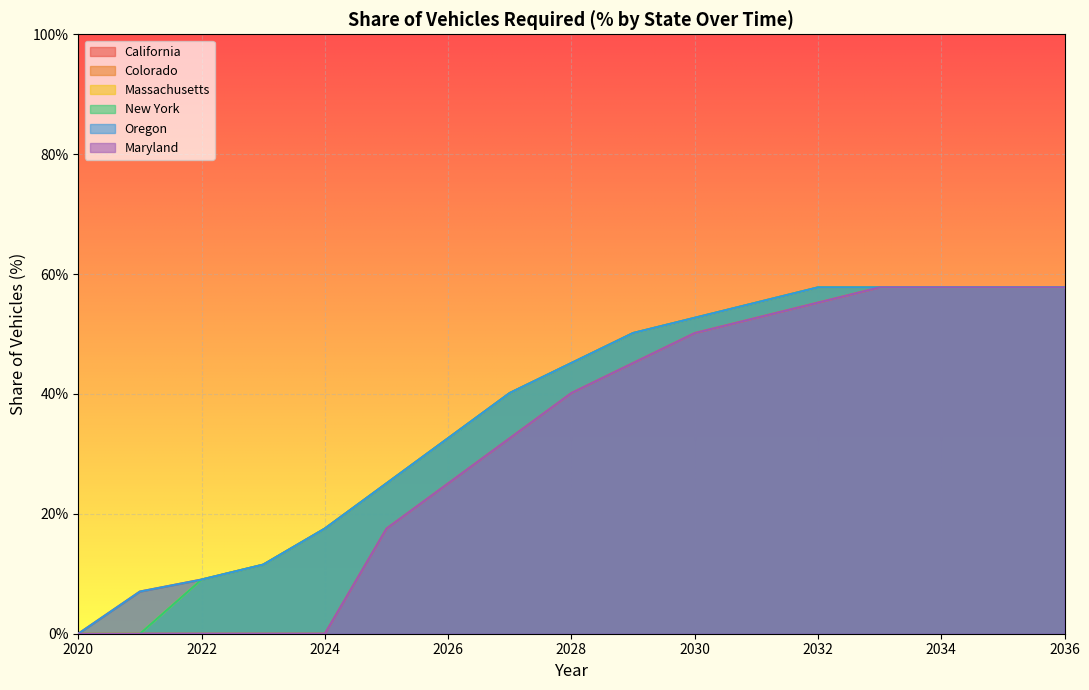

The Colorado series shows 0.3 at 2035. True or false?

False